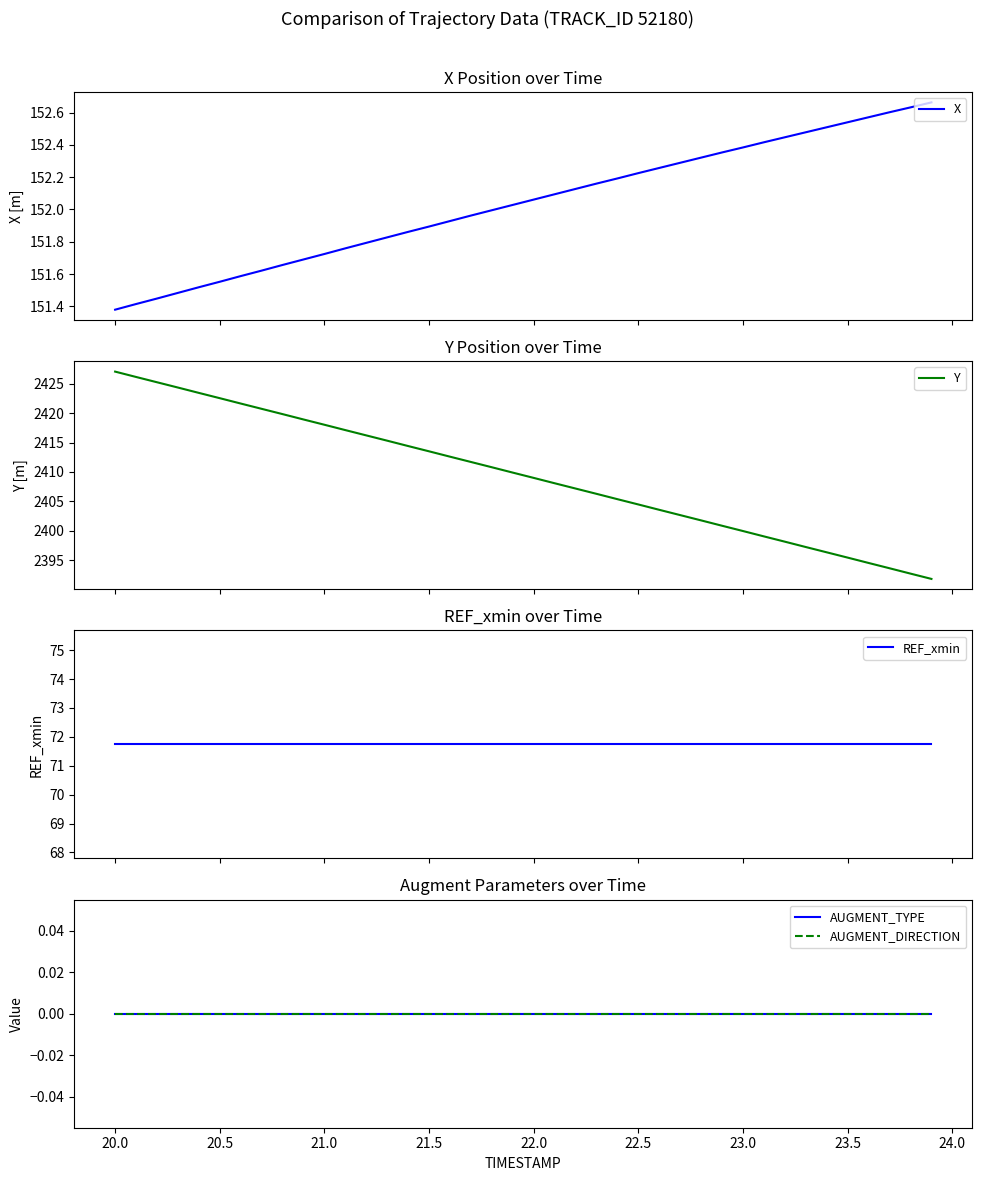

What are all the series names shown in the legend?

X, Y, REF_xmin, AUGMENT_TYPE, AUGMENT_DIRECTION